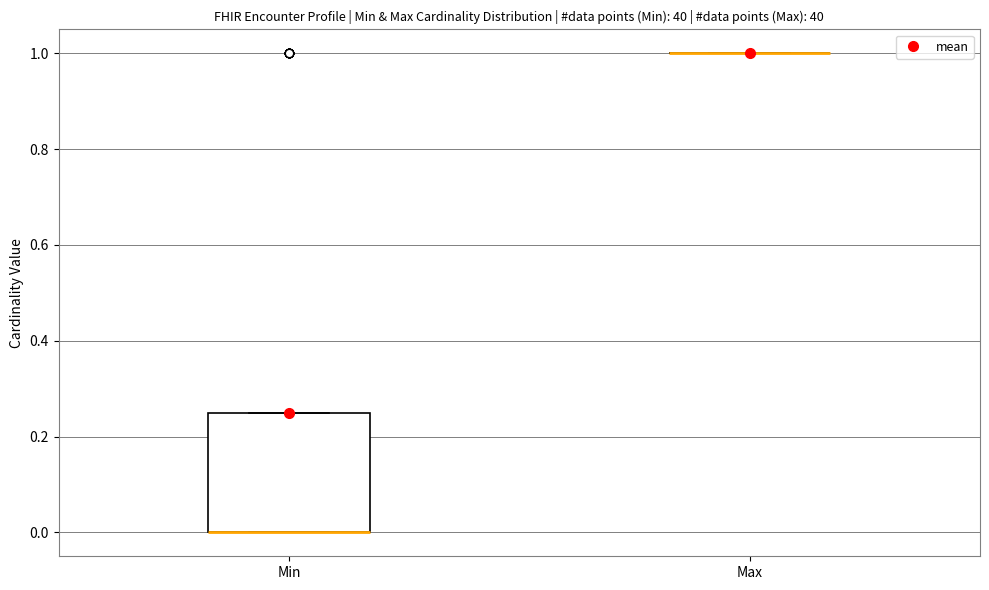

Which box is the tallest, from its lower edge to its upper edge?

Min